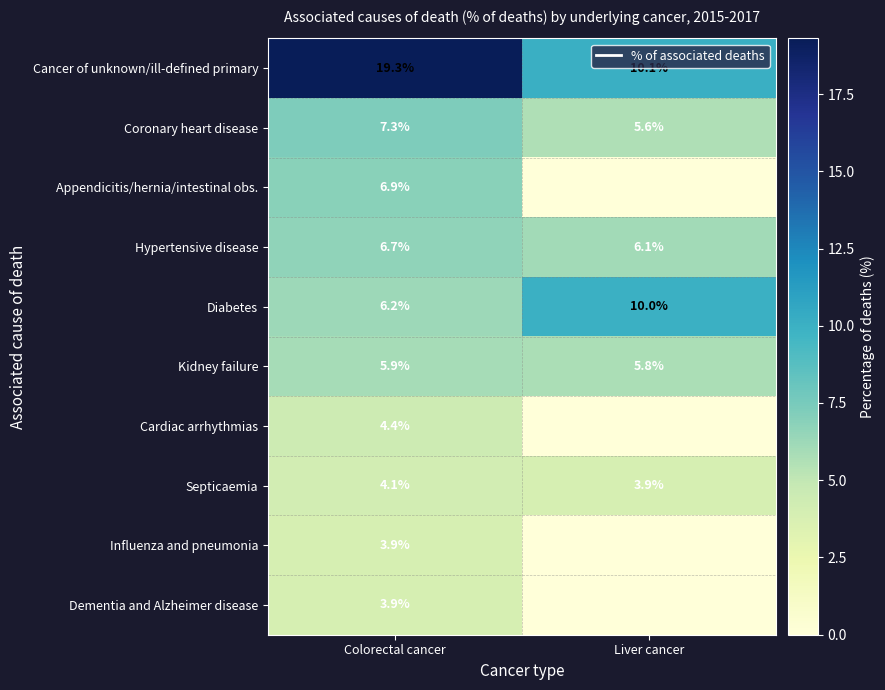

How many data points does each series have?

2